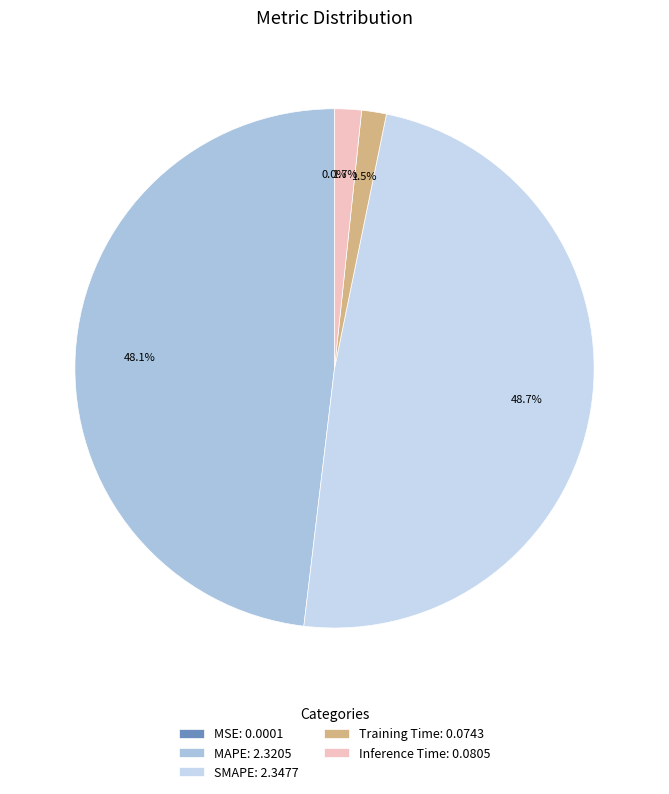

What percentage is the Training Time slice, to the nearest percent?

2%